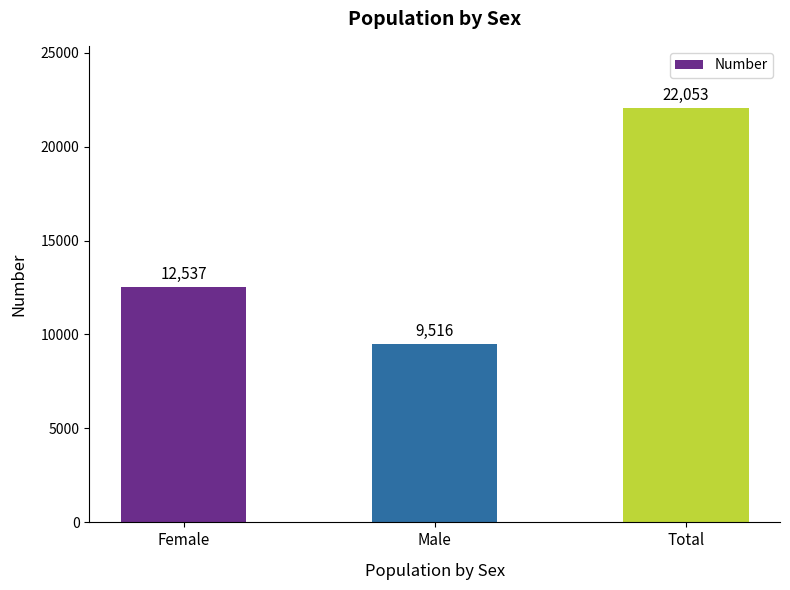

What is the difference between the maximum and second lowest values?

9516